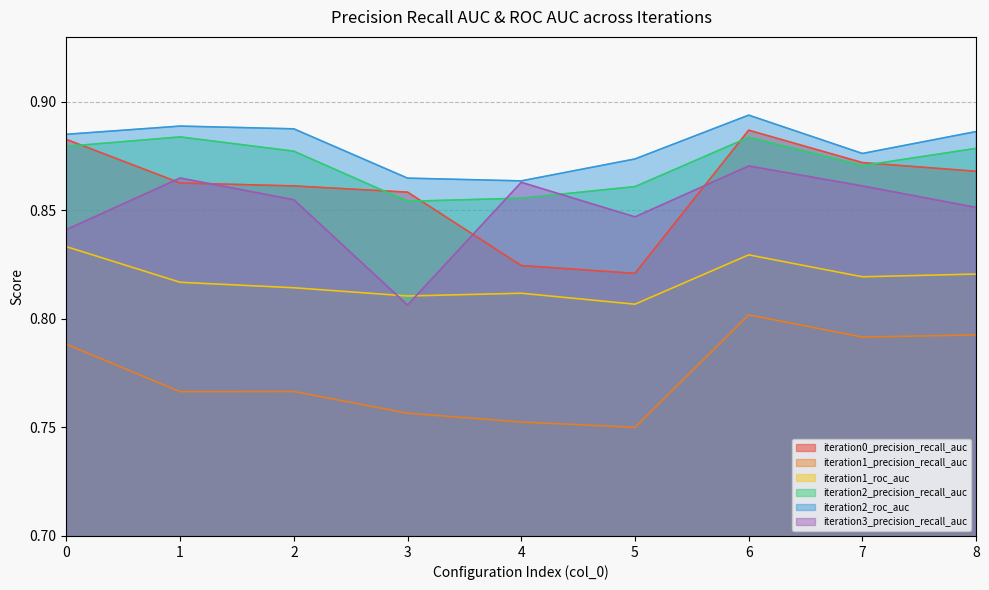

True or false: iteration1_roc_auc and iteration2_roc_auc intersect in this chart.

False